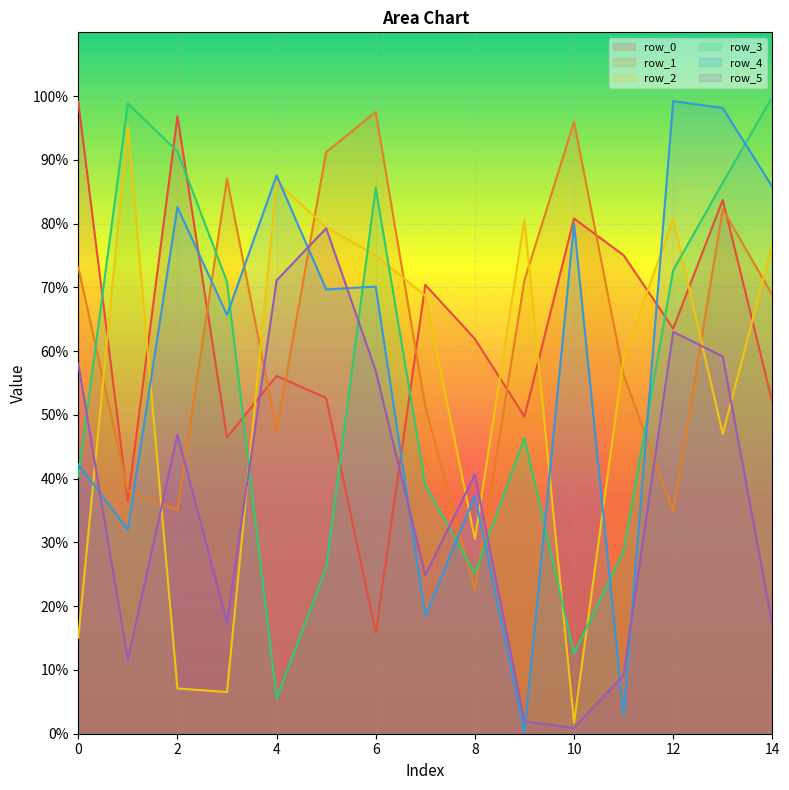

How many values in the row_1 series are below 688107?

7